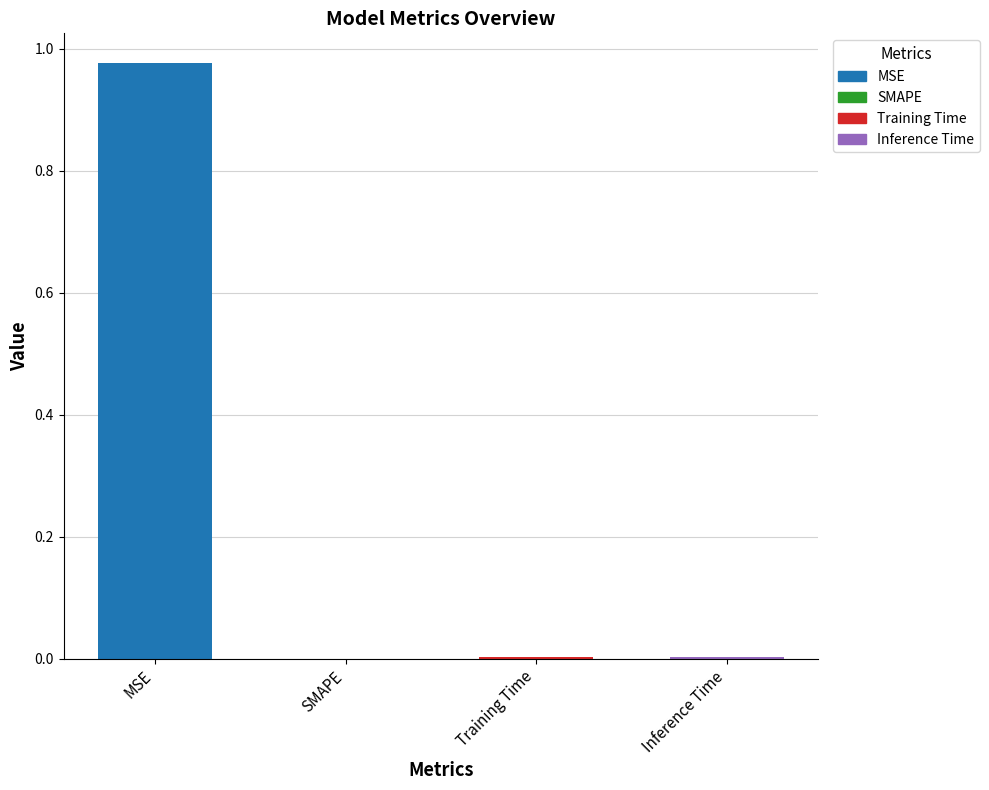

True or false: the data shows 0.5 at SMAPE.

False